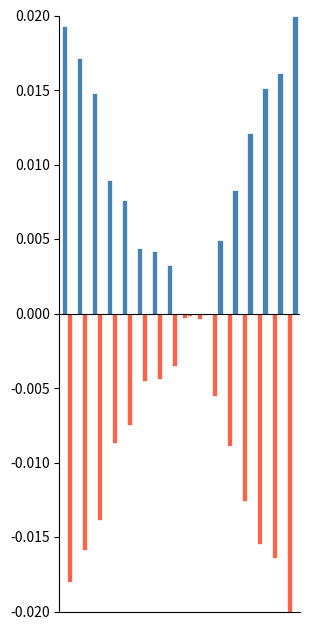

Count the number of categories in the chart.

16